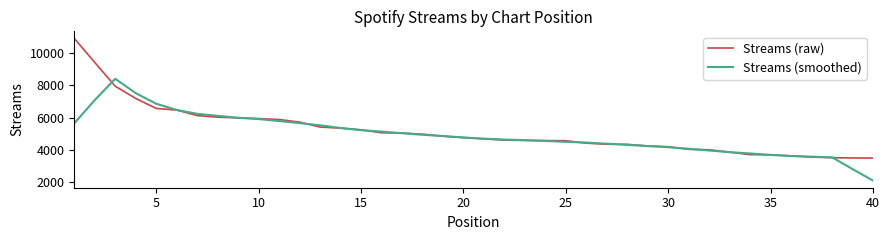

Rank the series by their maximum value, from highest to lowest.

Streams (raw), Streams (smoothed)